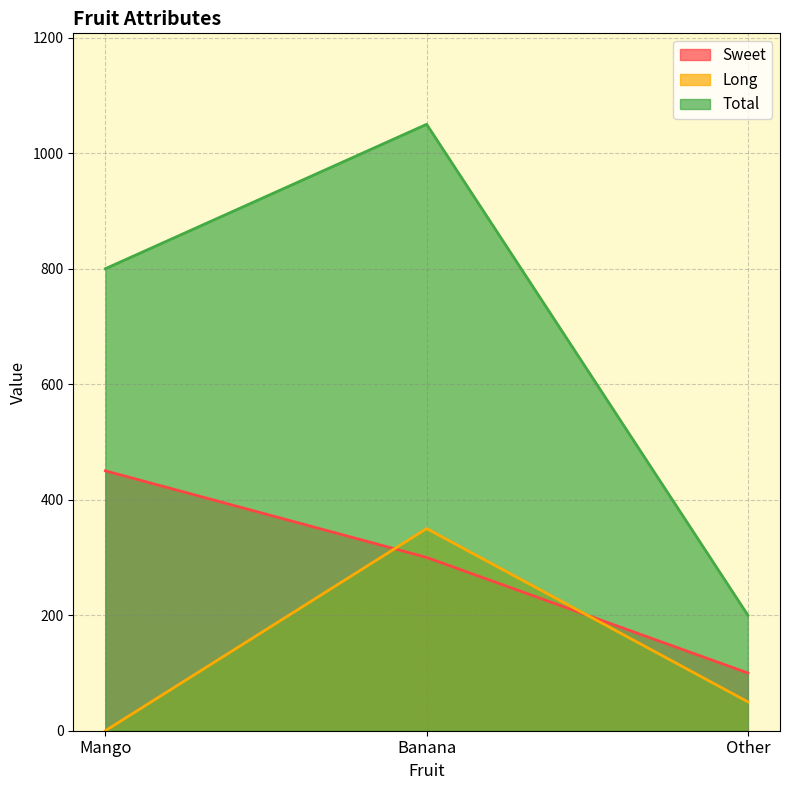

Is it true that Long equals -244 at Mango?

False